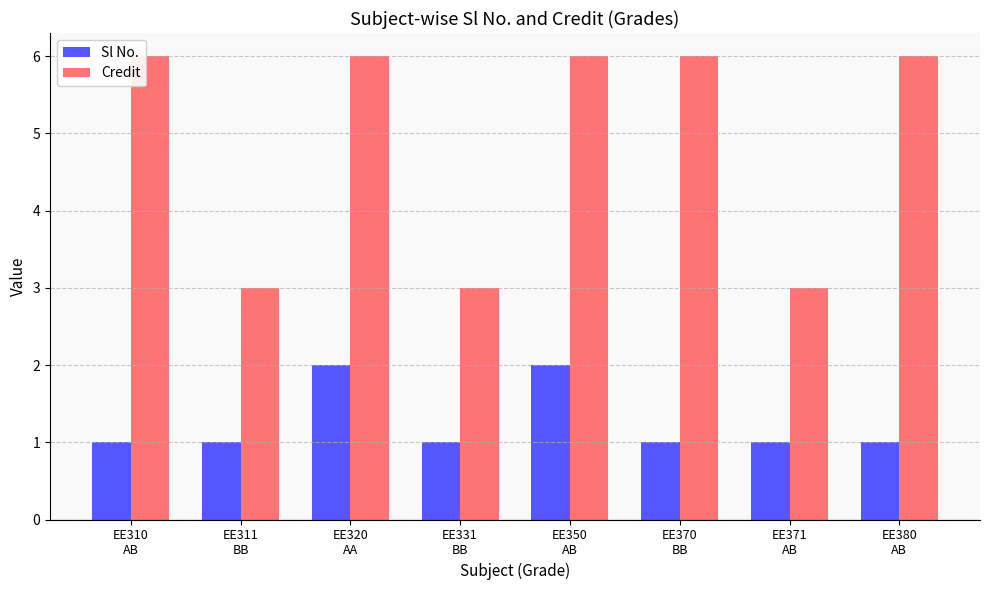

Rank the series at EE310
AB from highest to lowest value.

Credit, Sl No.